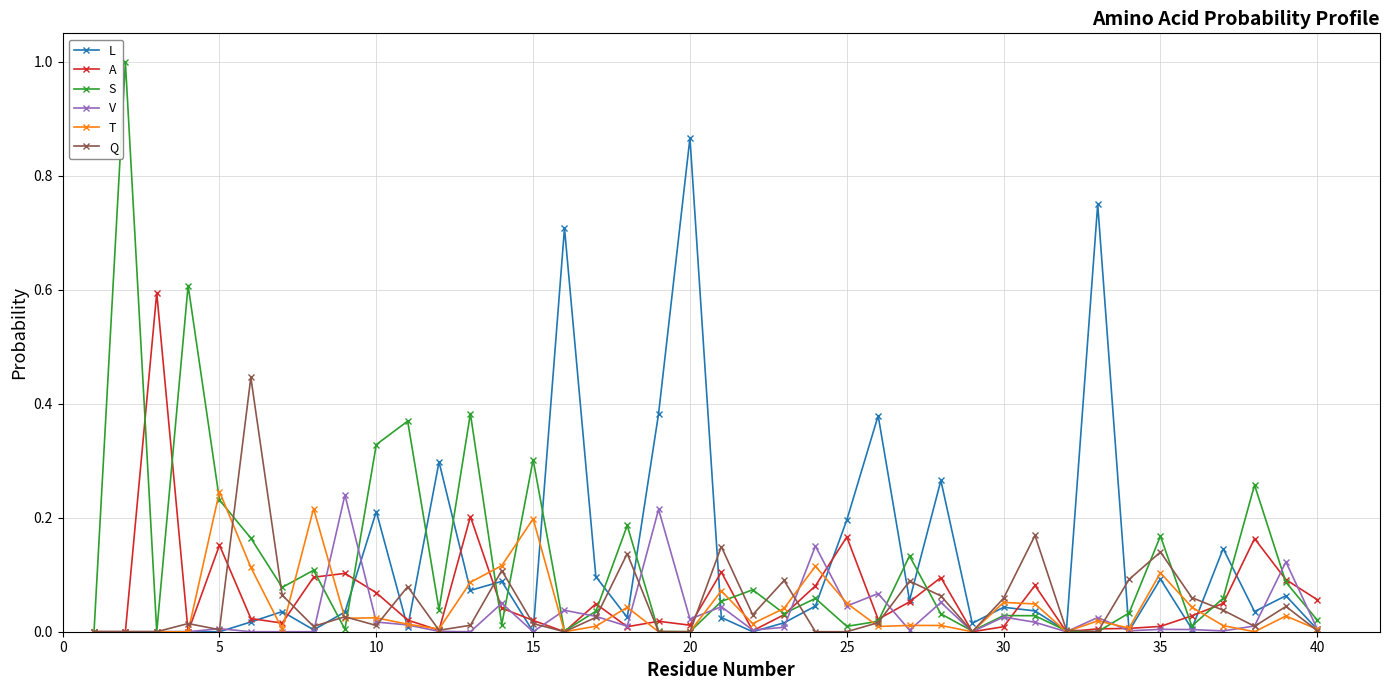

True or false: T and A intersect in this chart.

True